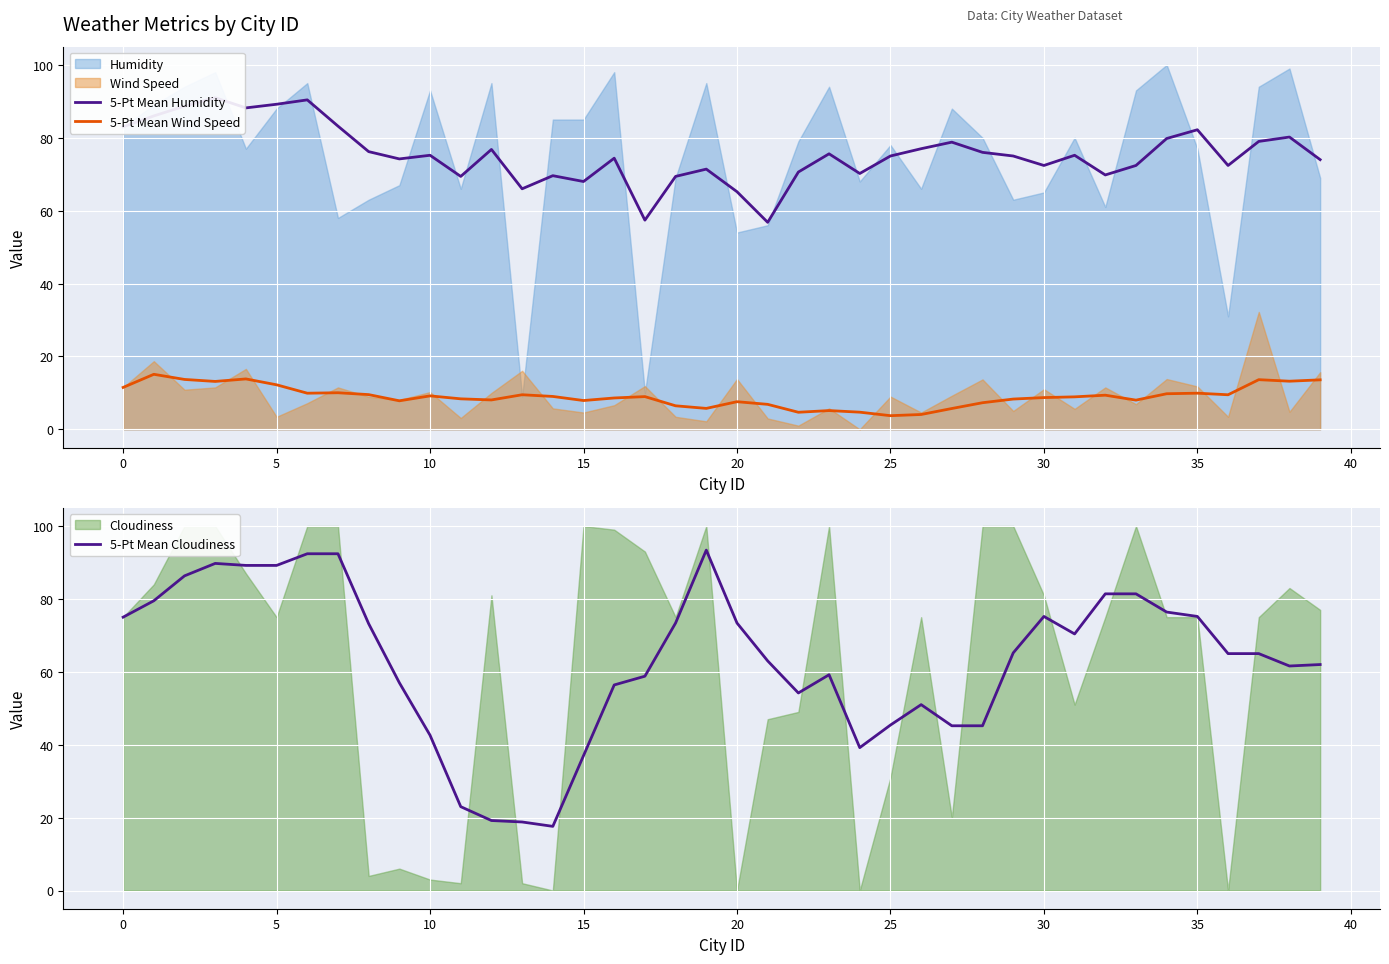

Which series has the largest total across all categories?

5-Pt Mean Humidity